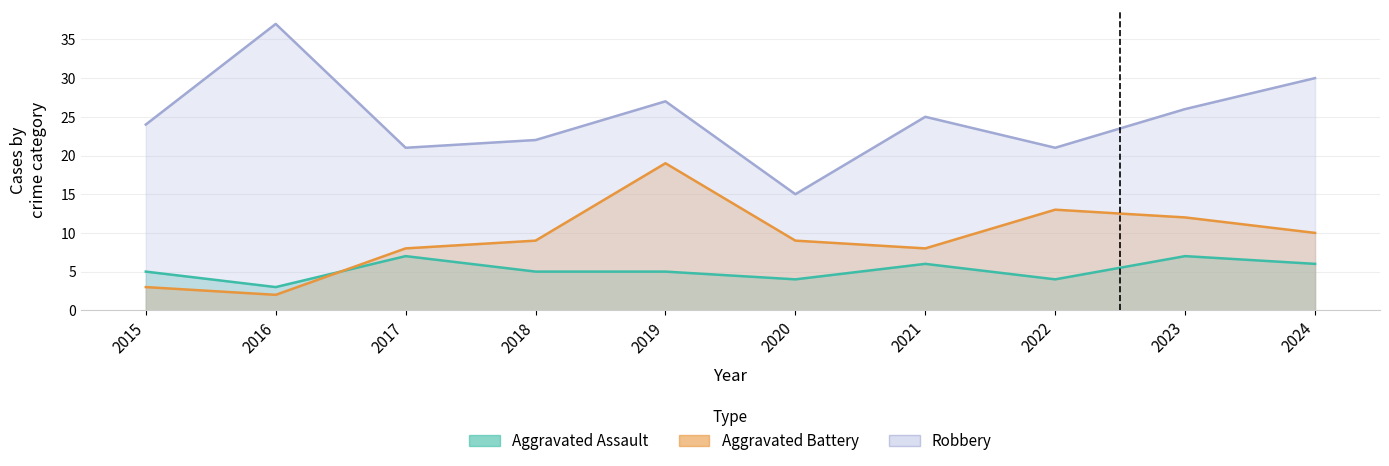

Where is the first local maximum for Aggravated Assault?

2017